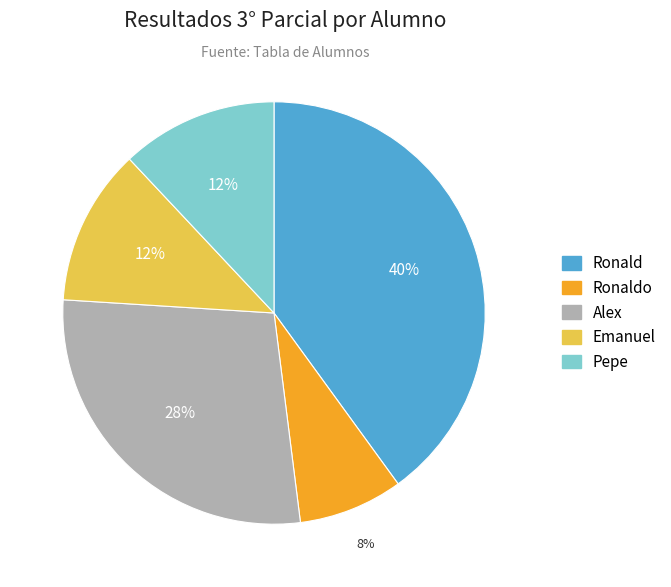

To the nearest percent, what portion does Emanuel represent?

12%